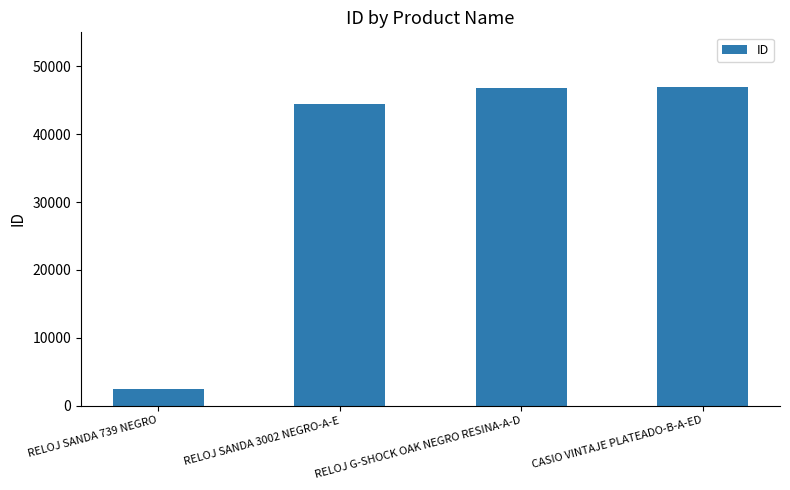

The chart shows a value of 46908 at CASIO VINTAJE PLATEADO-B-A-ED. True or false?

True